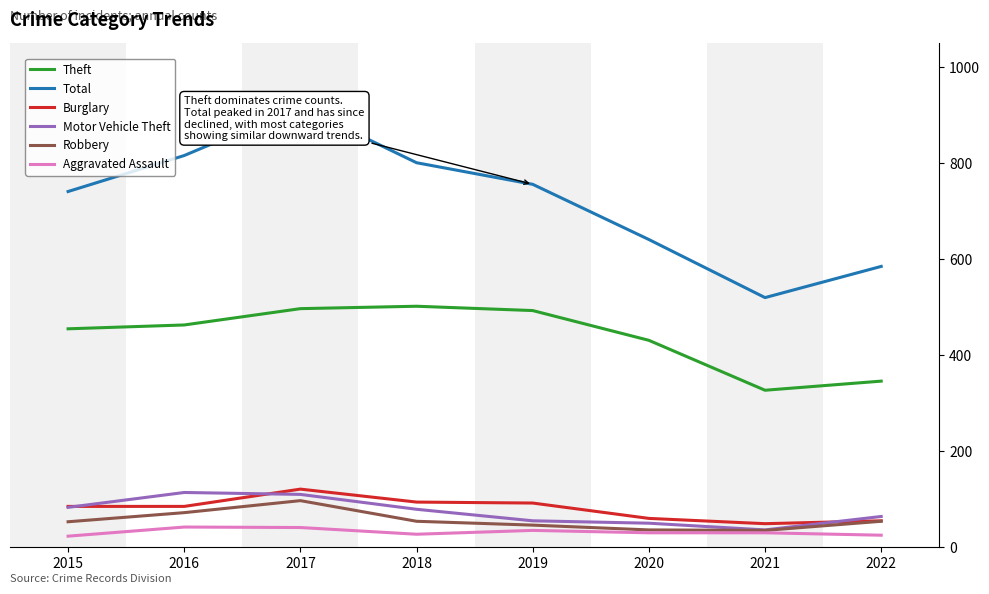

The value of Total at 2015 is 313. True or false?

False